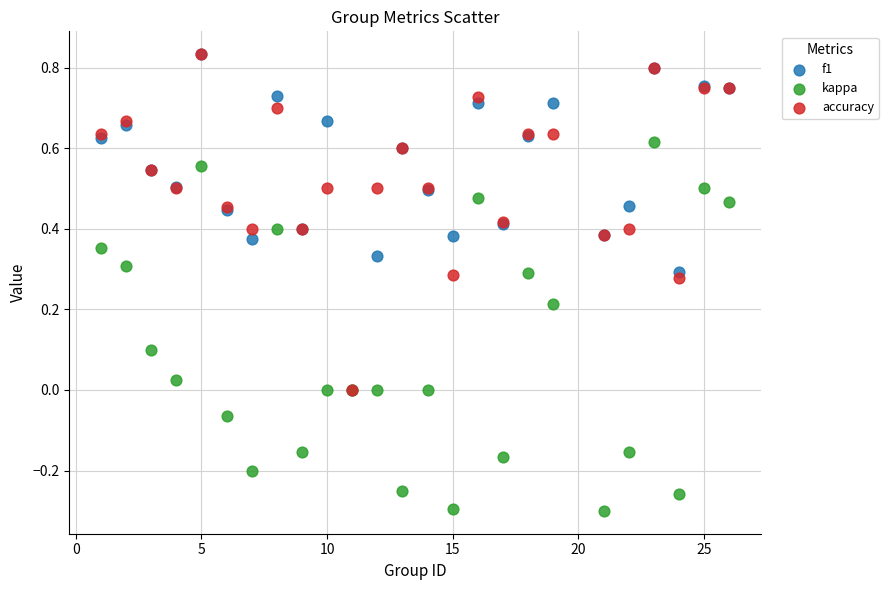

Which series has the largest Y range (max minus min)?

kappa